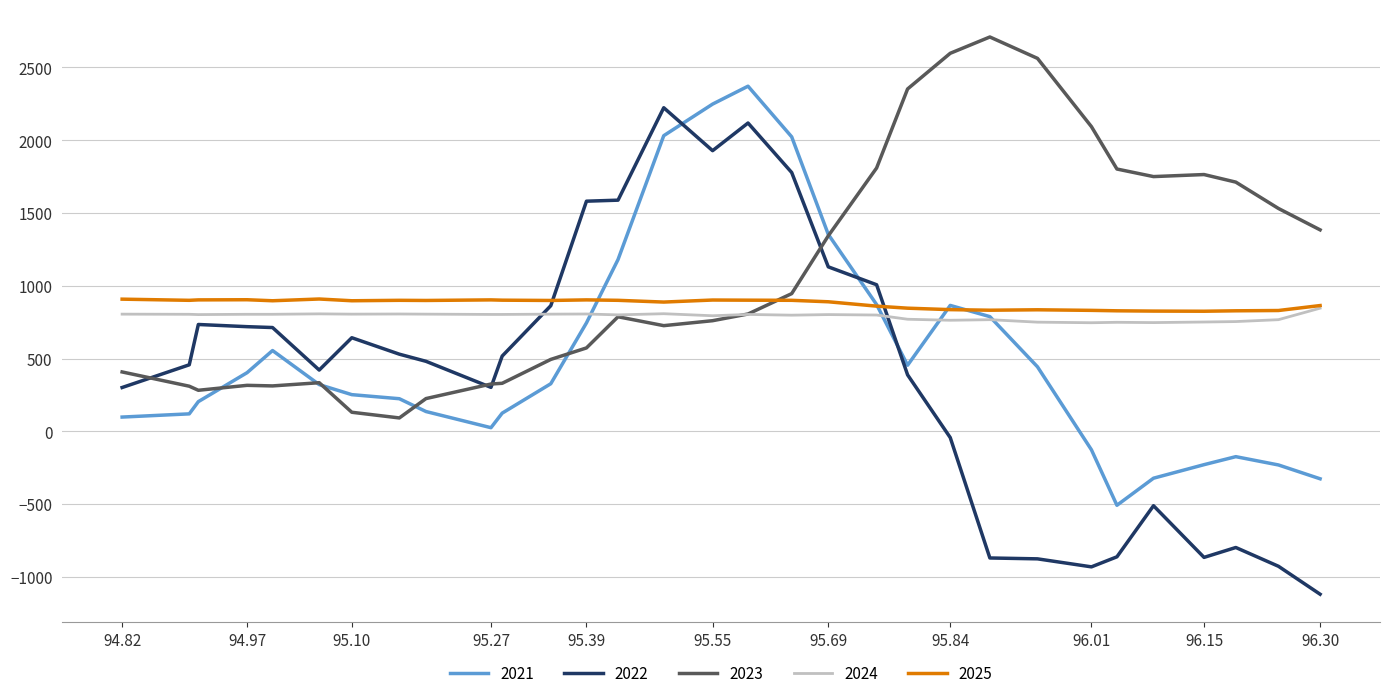

What is the greatest value displayed?

2709